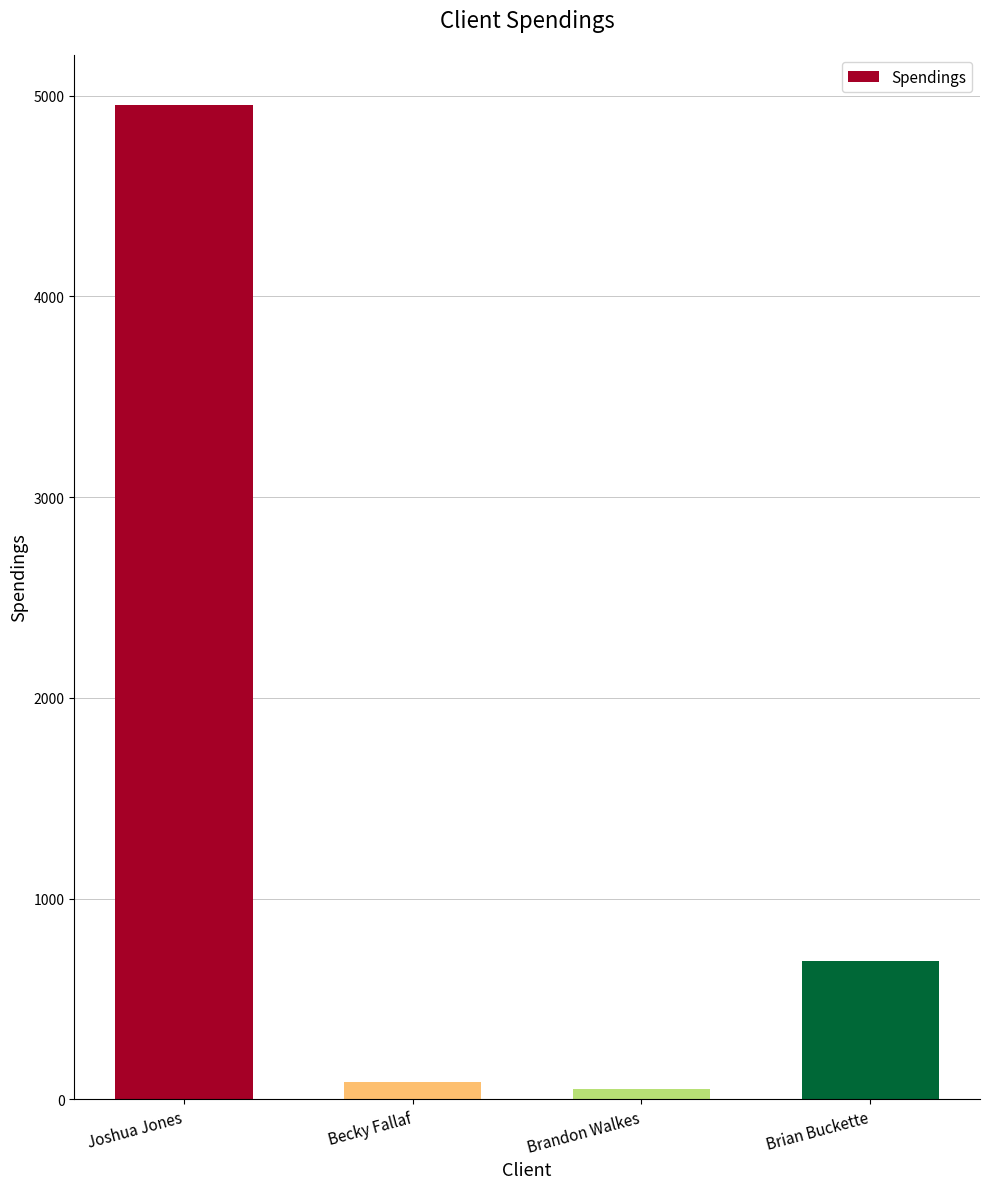

How many data points does each series have?

4